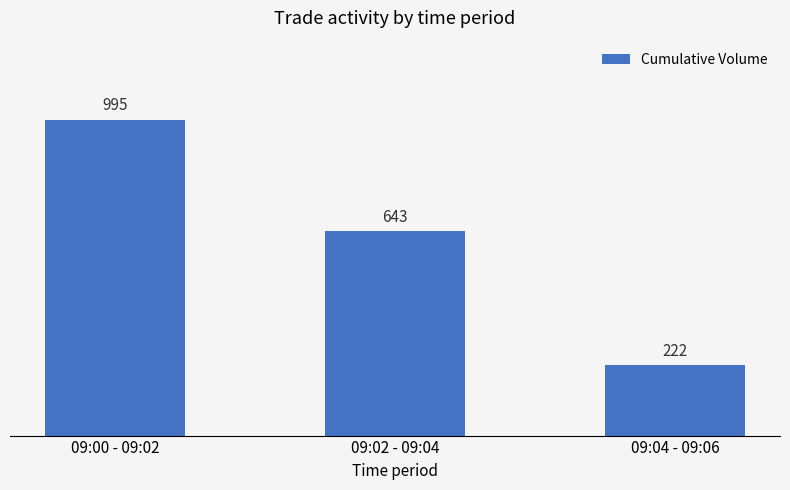

Does the chart contain any negative values?

No